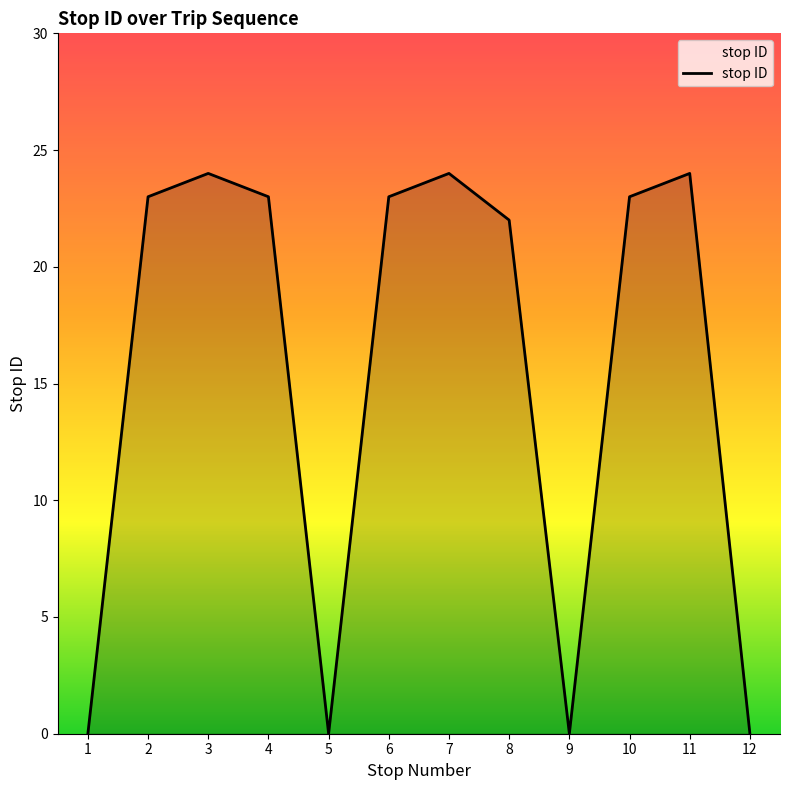

The chart shows a value of 6 at 6. True or false?

False